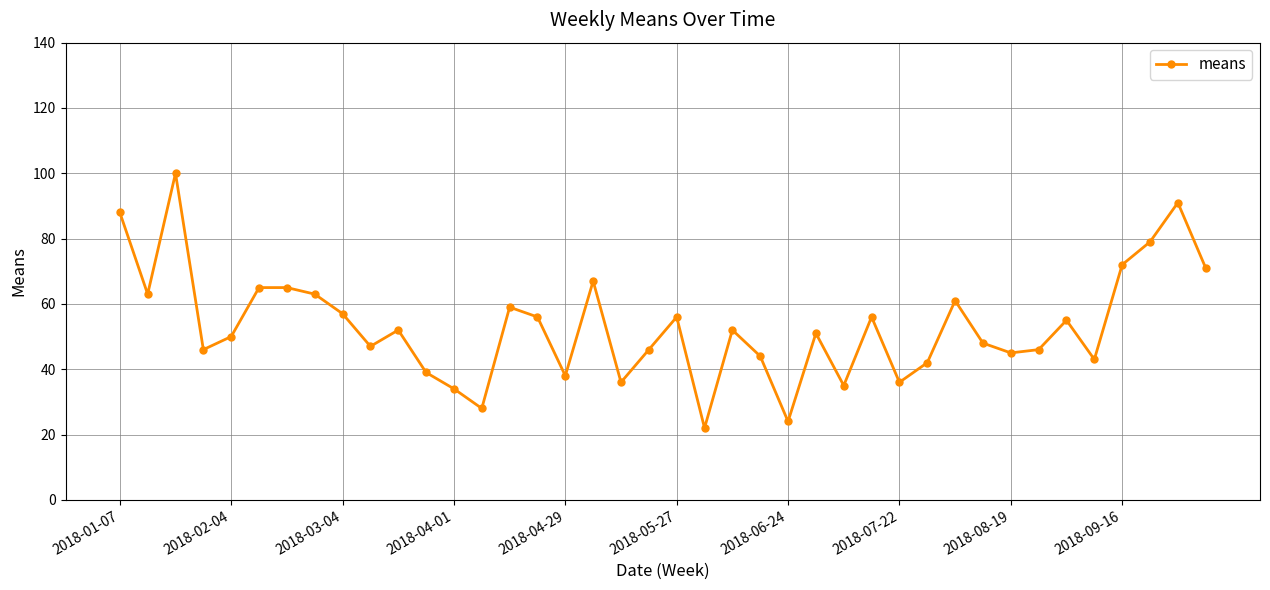

What is the difference between the maximum and minimum values?

78